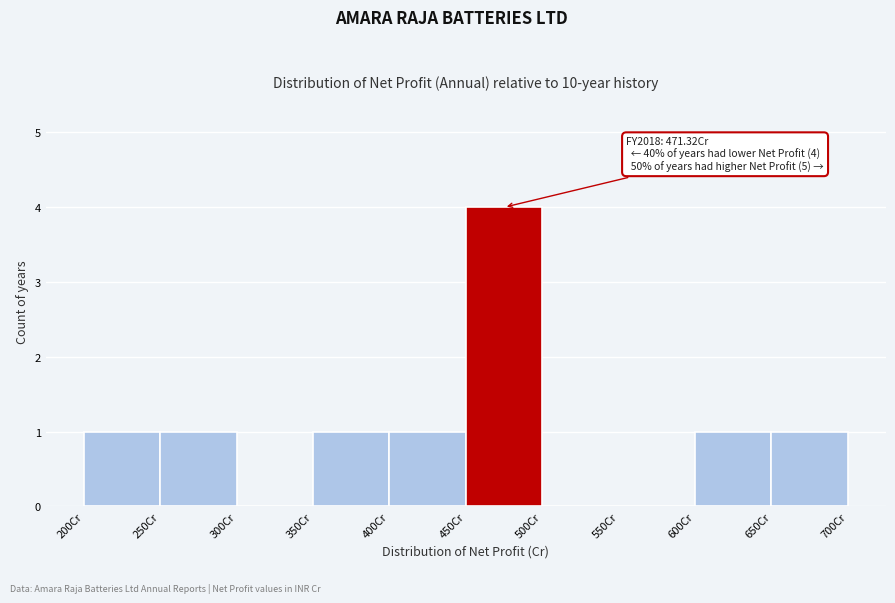

Which range on the x-axis has the tallest bar?

450 to 500